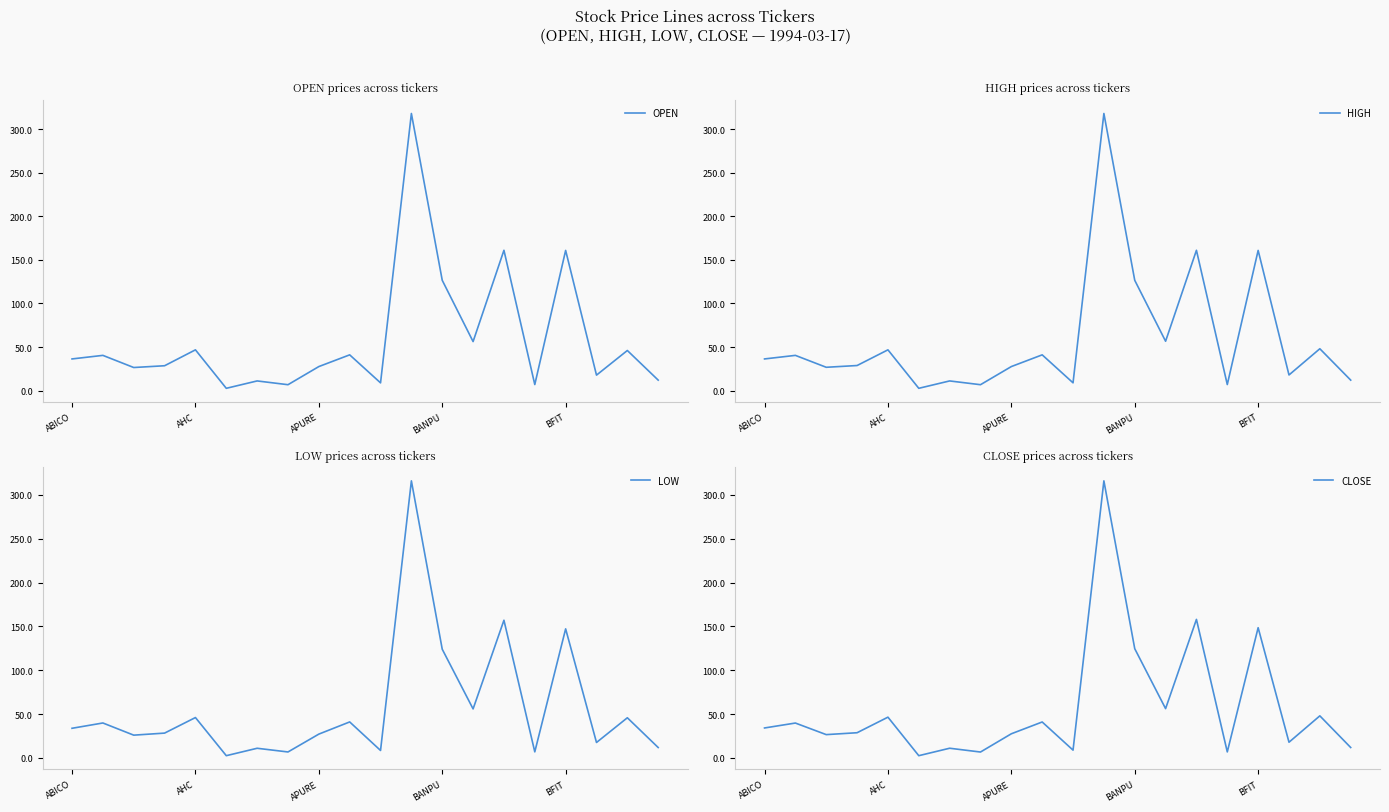

Which has a higher value, 11 or 7?

11